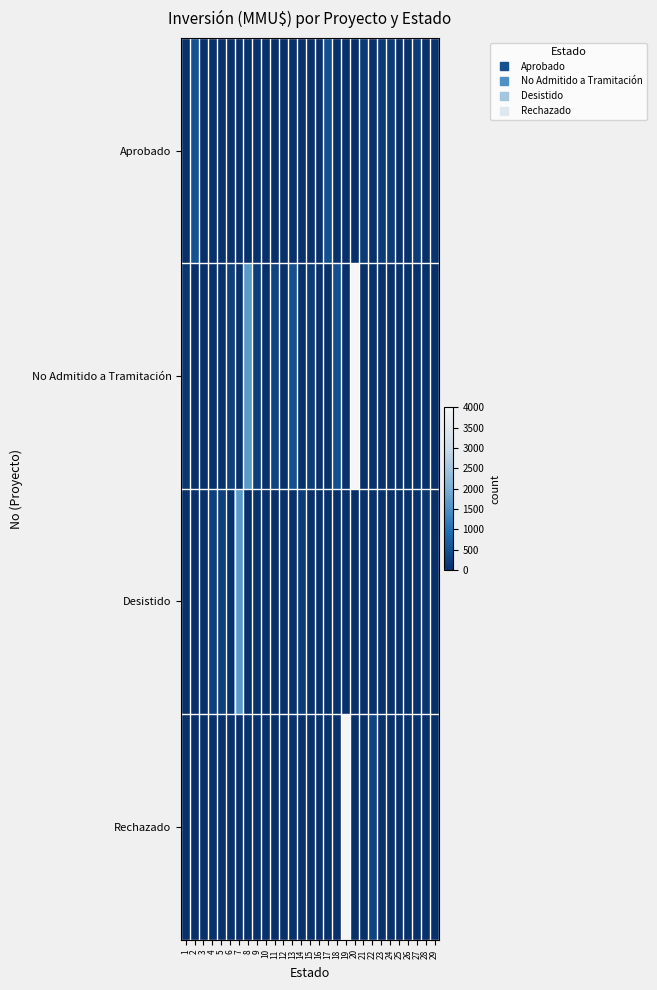

How many distinct data groups are displayed?

4